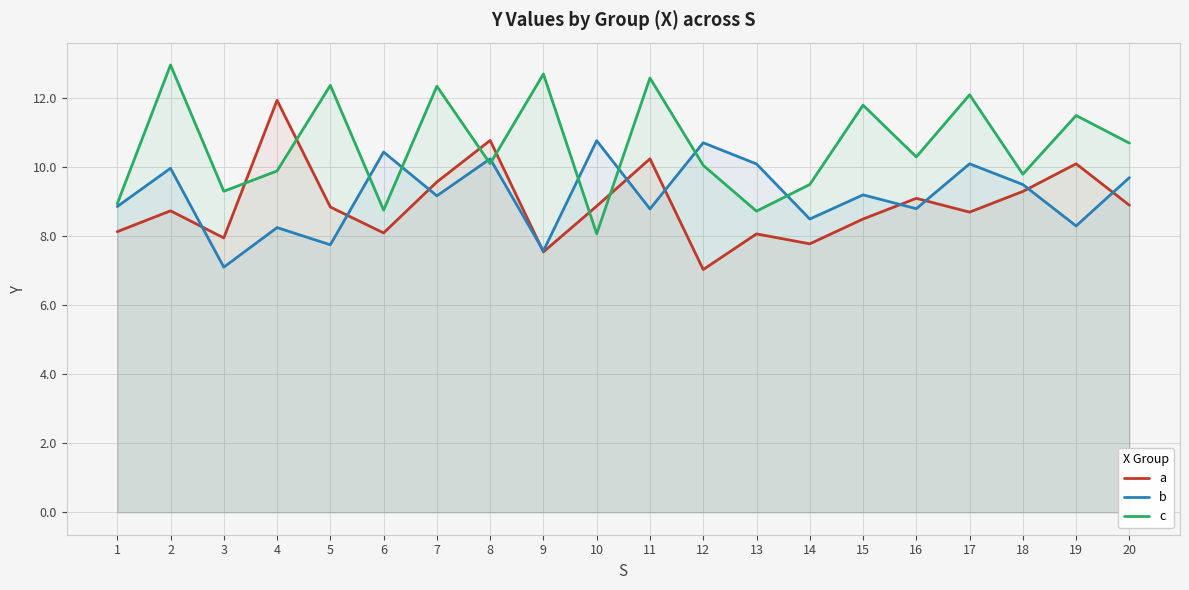

What are all the series names shown in the legend?

a, b, c